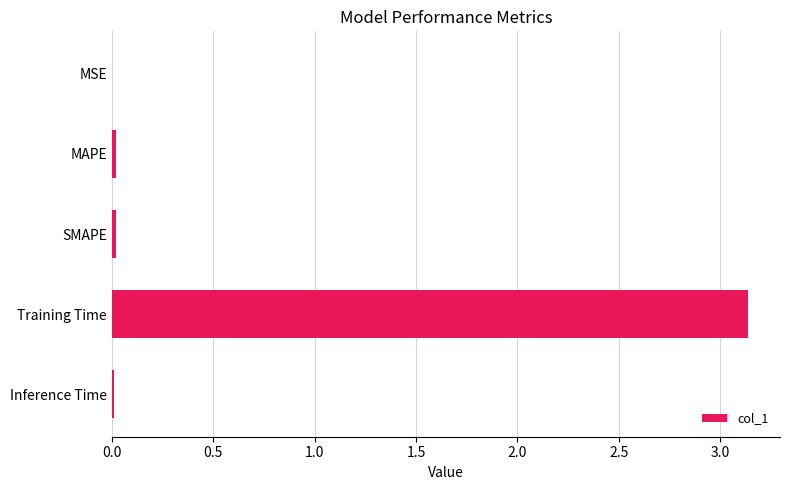

Which has a higher value, Training Time or SMAPE?

Training Time